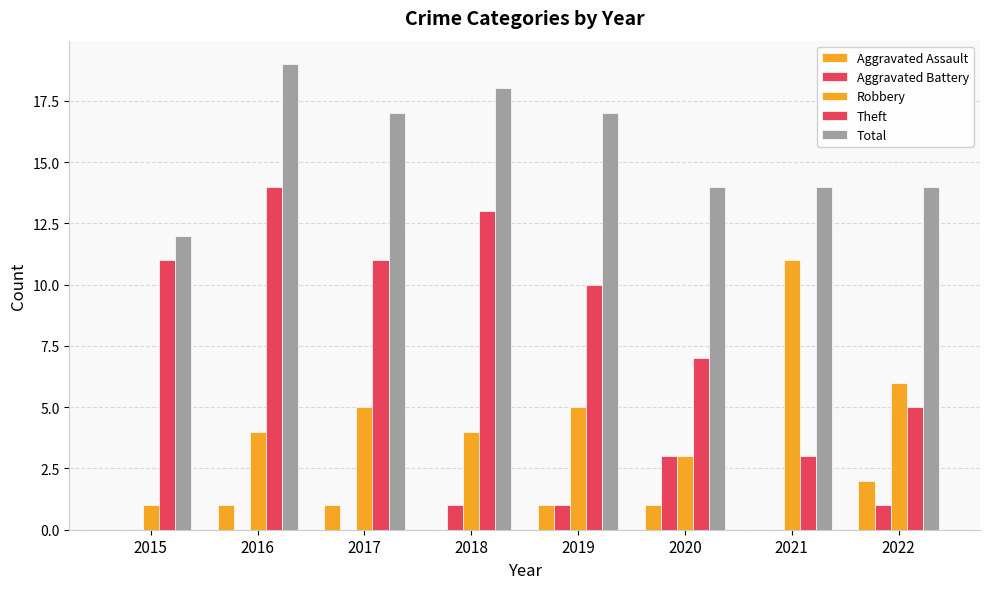

How many groups of bars are there?

8